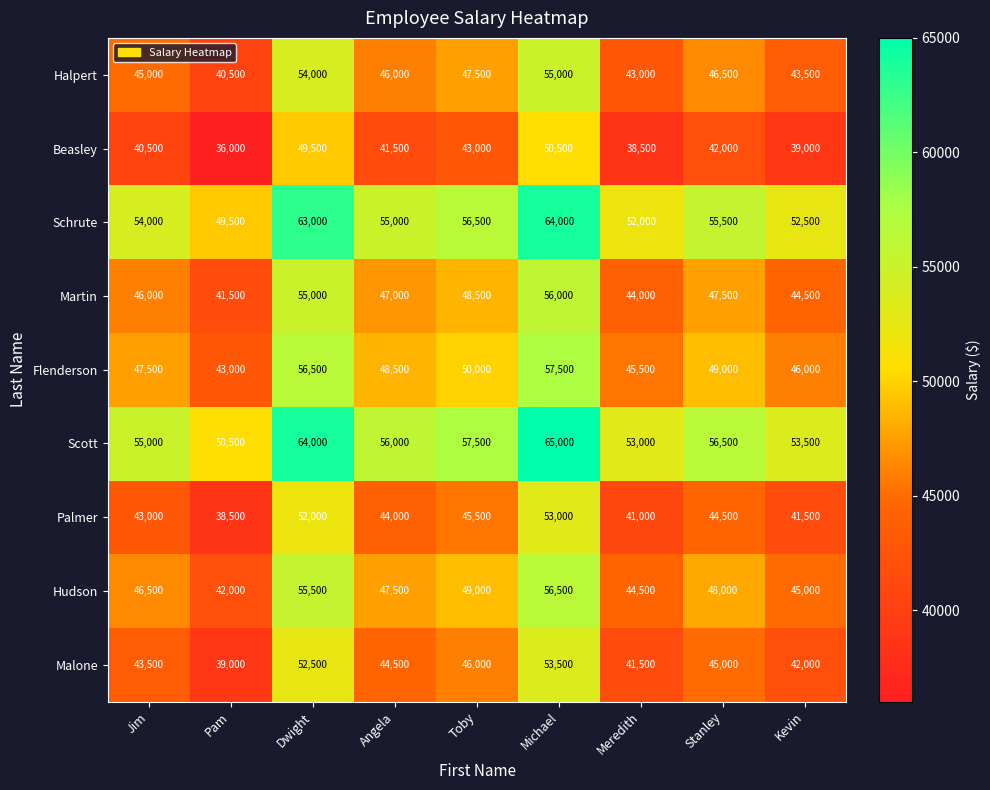

What is the minimum value shown in the chart?

36000